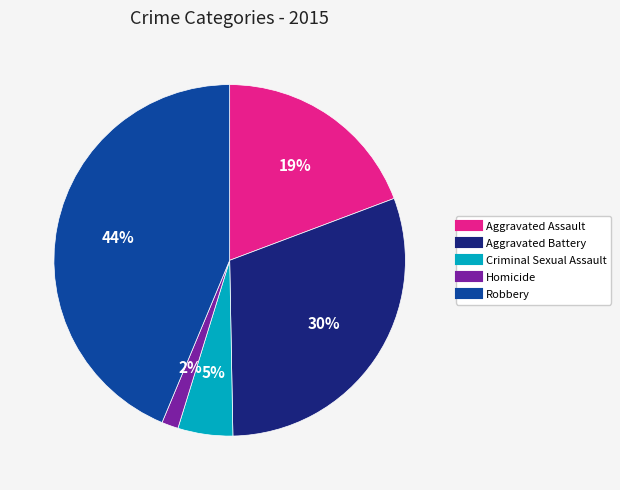

Between Aggravated Battery and Robbery, which is larger?

Robbery